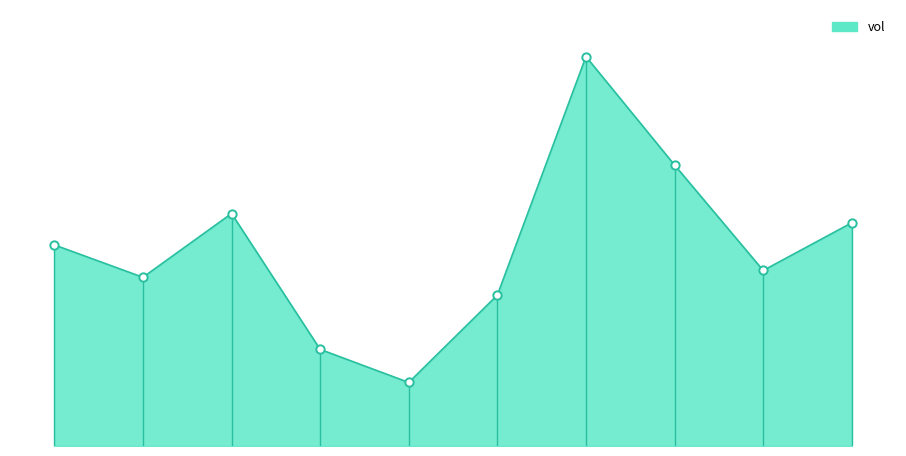

What is the difference between the maximum and minimum values?

2004200